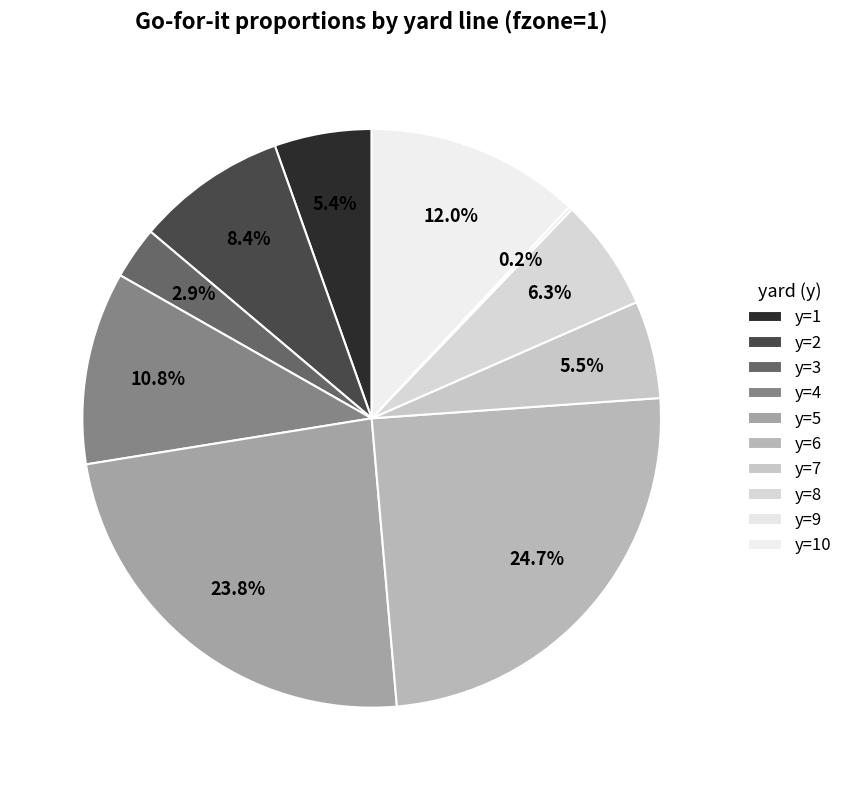

True or false: y=3 accounts for 18% of the total.

False